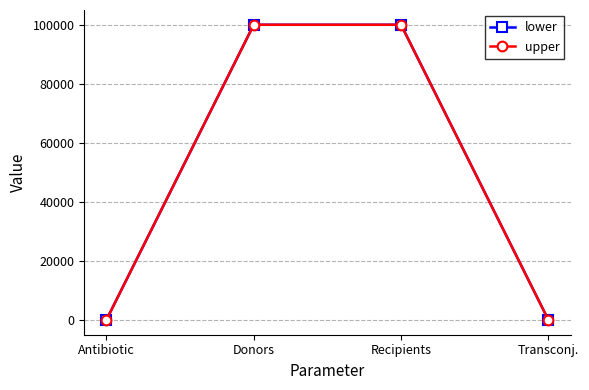

What is the value of the lower point at the 2nd from the left?

100000.0